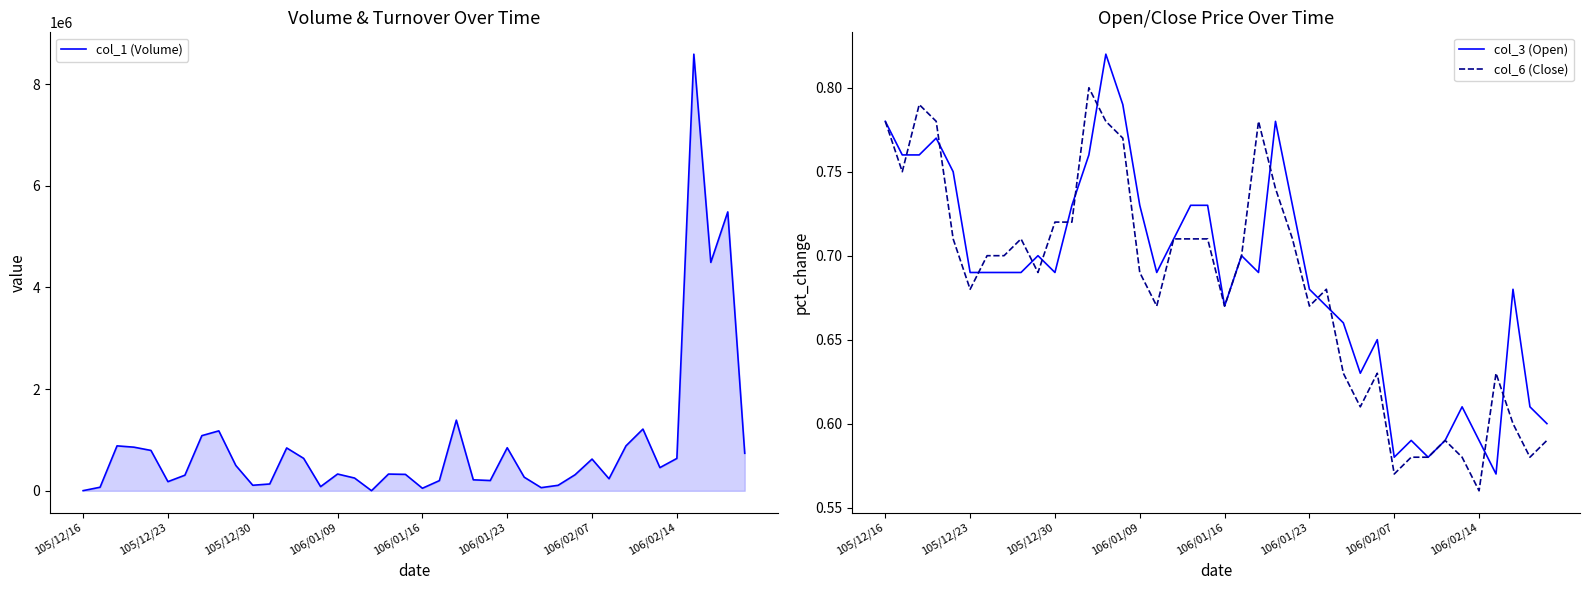

Reading right to left, list all the values displayed in this chart.

col_1 (Volume): 738000.0	5486000.0	4493000.0	8589000.0	637000.0	456000.0	1214000.0	884000.0	237000.0	624000.0	316000.0	108000.0	62000.0	268000.0	847000.0	202000.0	216000.0	1390000.0	200000.0	50000.0	323000.0	329000.0	2000.0	251000.0	330000.0	82000.0	638000.0	843000.0	134000.0	109000.0	499000.0	1179000.0	1085000.0	307000.0	180000.0	794000.0	858000.0	884000.0	70000.0	3000.0
col_3 (Open): 0.6	0.6	0.7	0.6	0.6	0.6	0.6	0.6	0.6	0.6	0.7	0.6	0.7	0.7	0.7	0.7	0.8	0.7	0.7	0.7	0.7	0.7	0.7	0.7	0.7	0.8	0.8	0.8	0.7	0.7	0.7	0.7	0.7	0.7	0.7	0.8	0.8	0.8	0.8	0.8
col_6 (Close): 0.6	0.6	0.6	0.6	0.6	0.6	0.6	0.6	0.6	0.6	0.6	0.6	0.6	0.7	0.7	0.7	0.7	0.8	0.7	0.7	0.7	0.7	0.7	0.7	0.7	0.8	0.8	0.8	0.7	0.7	0.7	0.7	0.7	0.7	0.7	0.7	0.8	0.8	0.8	0.8